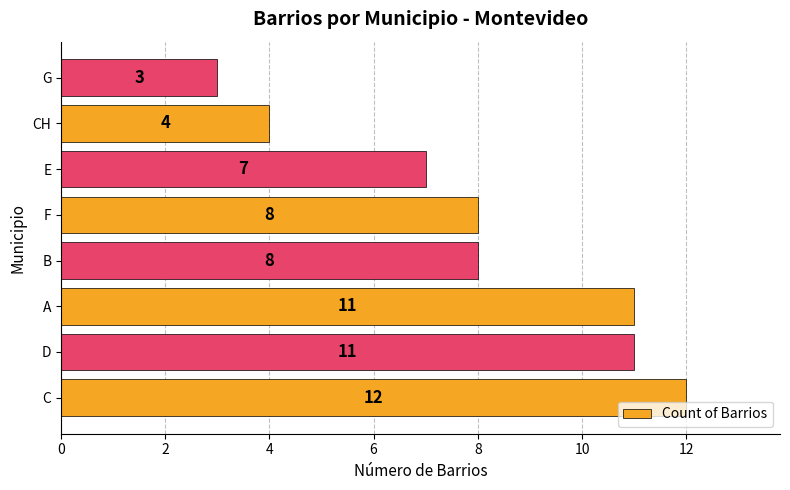

Does the chart contain stacked bars?

No